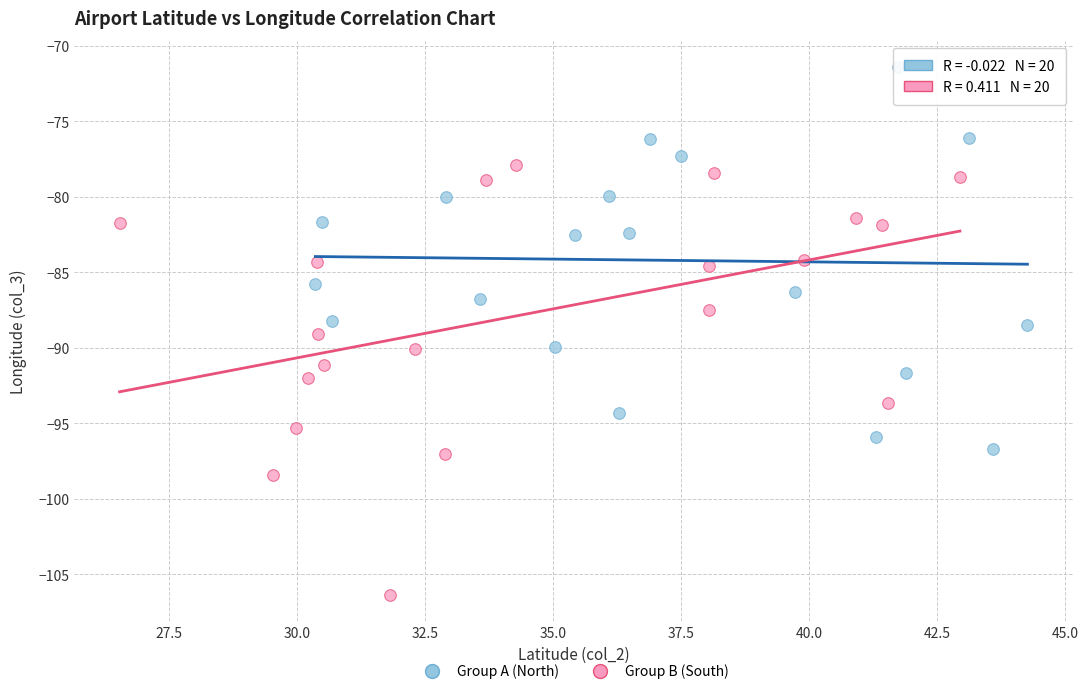

Which series reaches the minimum Y coordinate?

Group B (South)